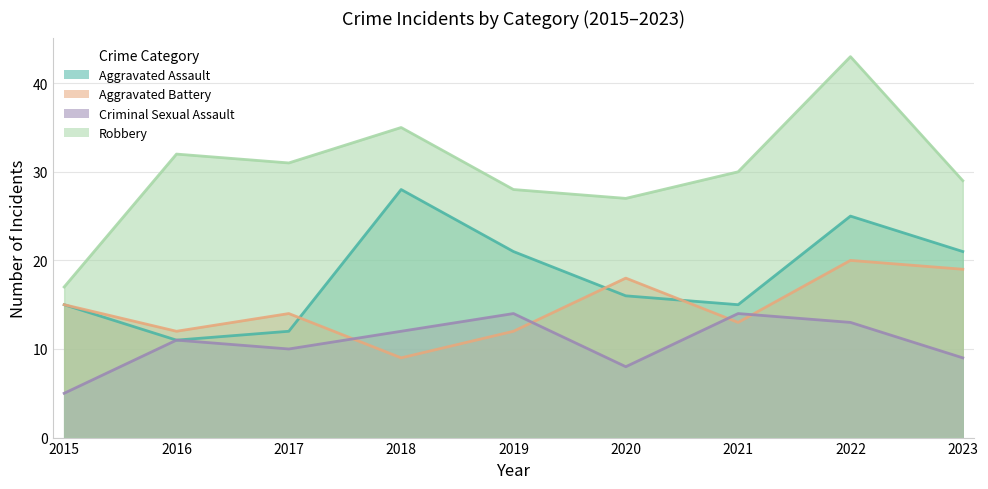

Reading left to right, extract all data points from this chart.

Aggravated Assault: 2015=15	2016=11	2017=12	2018=28	2019=21	2020=16	2021=15	2022=25	2023=21
Aggravated Battery: 2015=15	2016=12	2017=14	2018=9	2019=12	2020=18	2021=13	2022=20	2023=19
Criminal Sexual Assault: 2015=5	2016=11	2017=10	2018=12	2019=14	2020=8	2021=14	2022=13	2023=9
Robbery: 2015=17	2016=32	2017=31	2018=35	2019=28	2020=27	2021=30	2022=43	2023=29